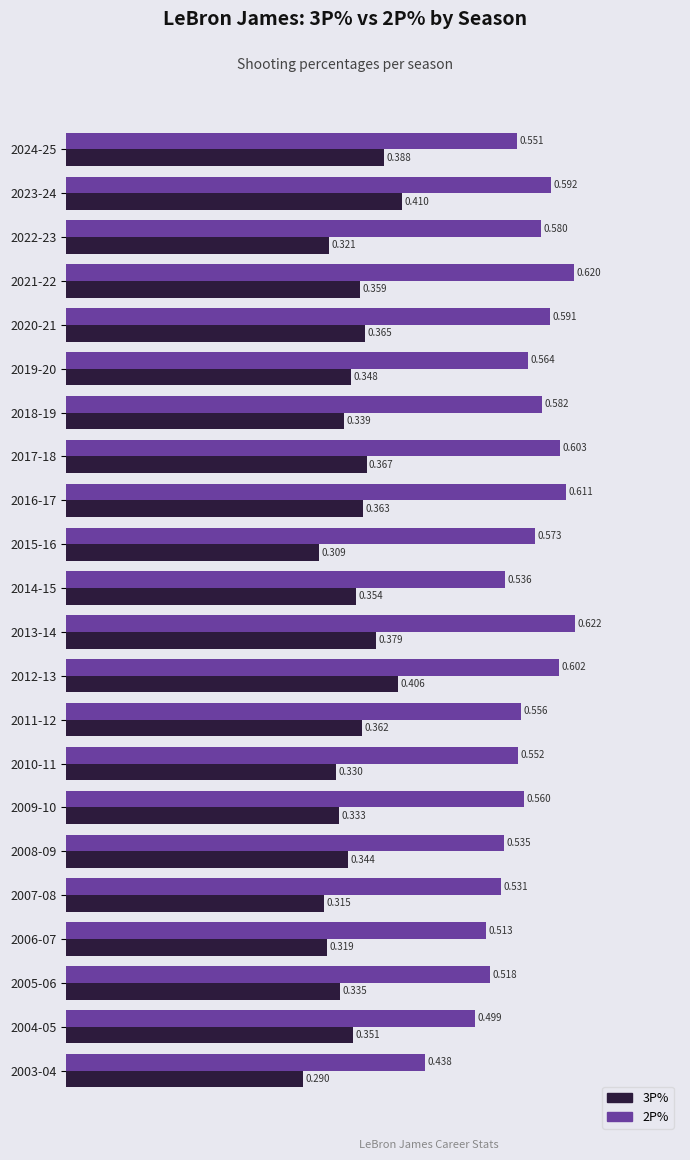

Is the value of 3P% at 2007-08 greater than the value of 2P% at 2014-15?

No